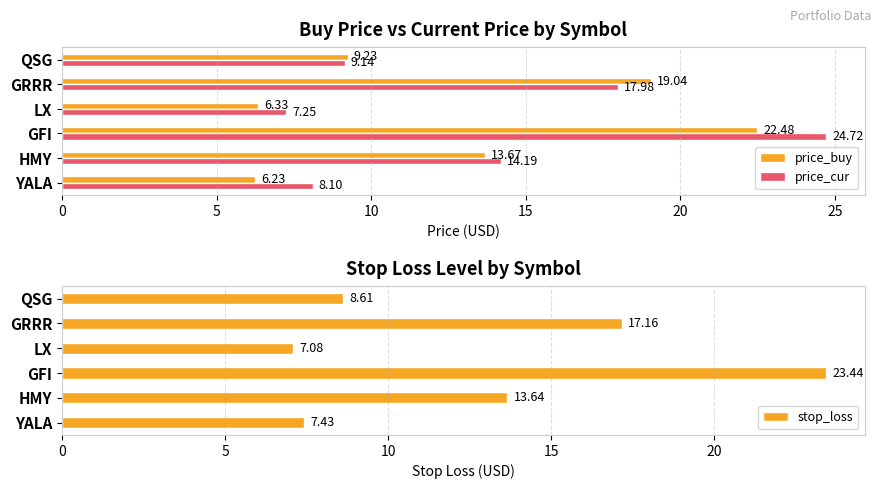

What is the approximate value of price_buy at LX?

6.3